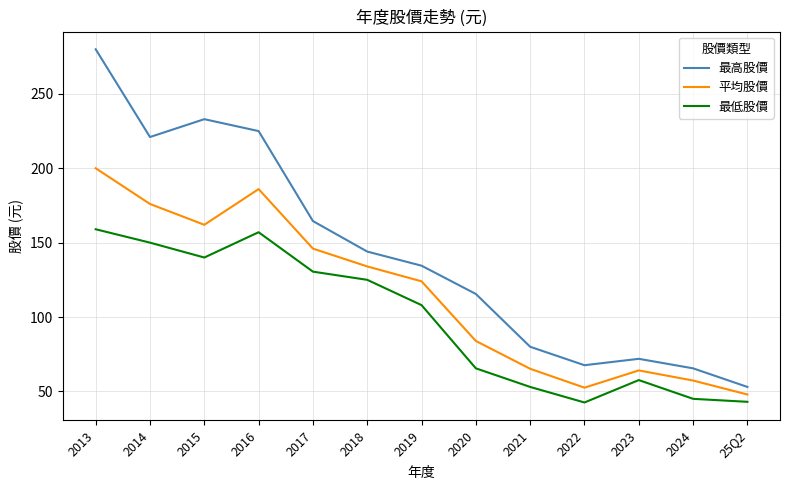

Where is 最低股價 nearest to the value 100?

2019